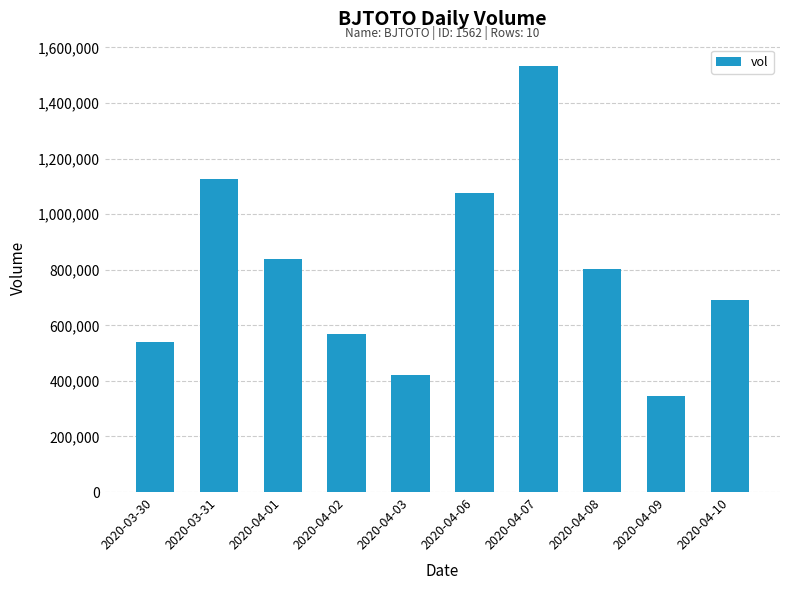

Are the bars horizontal?

No